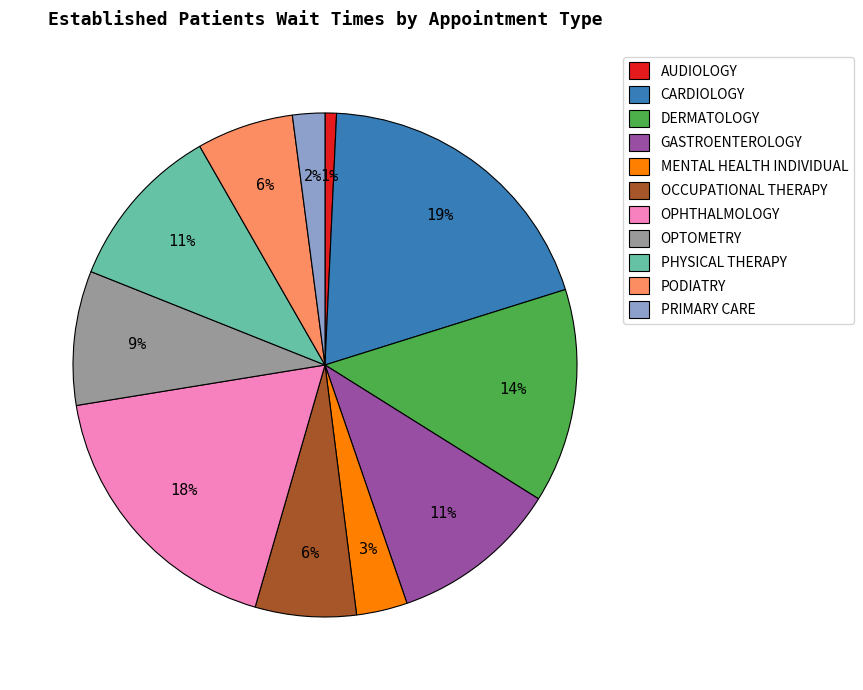

How many slices are in this pie chart?

11